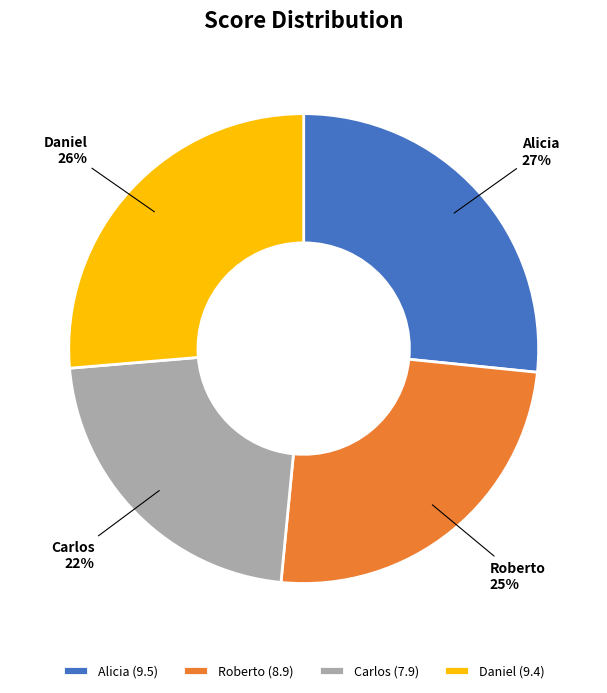

Is Alicia the majority of the pie?

No